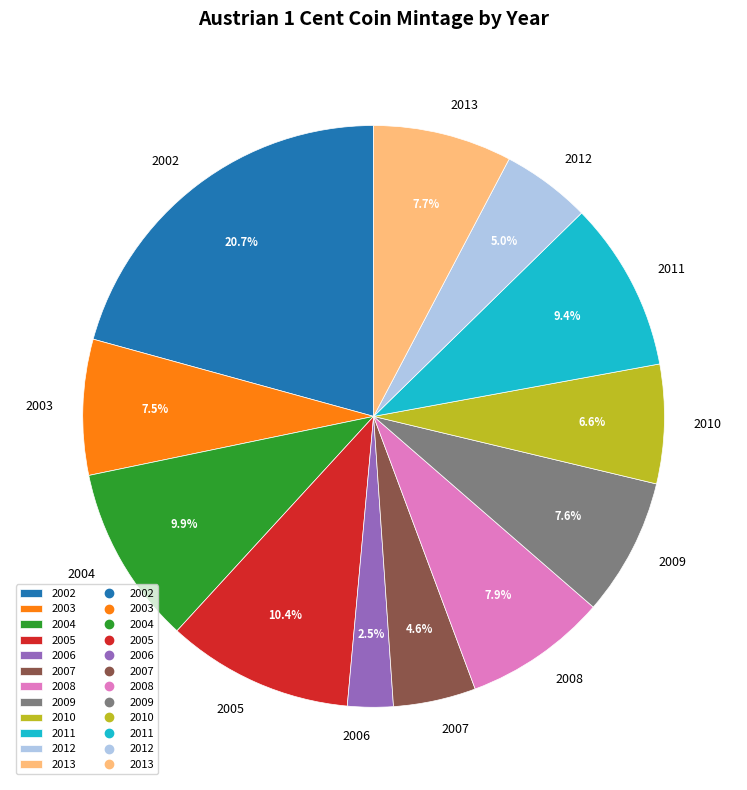

Which category has the smallest portion of the pie?

2006